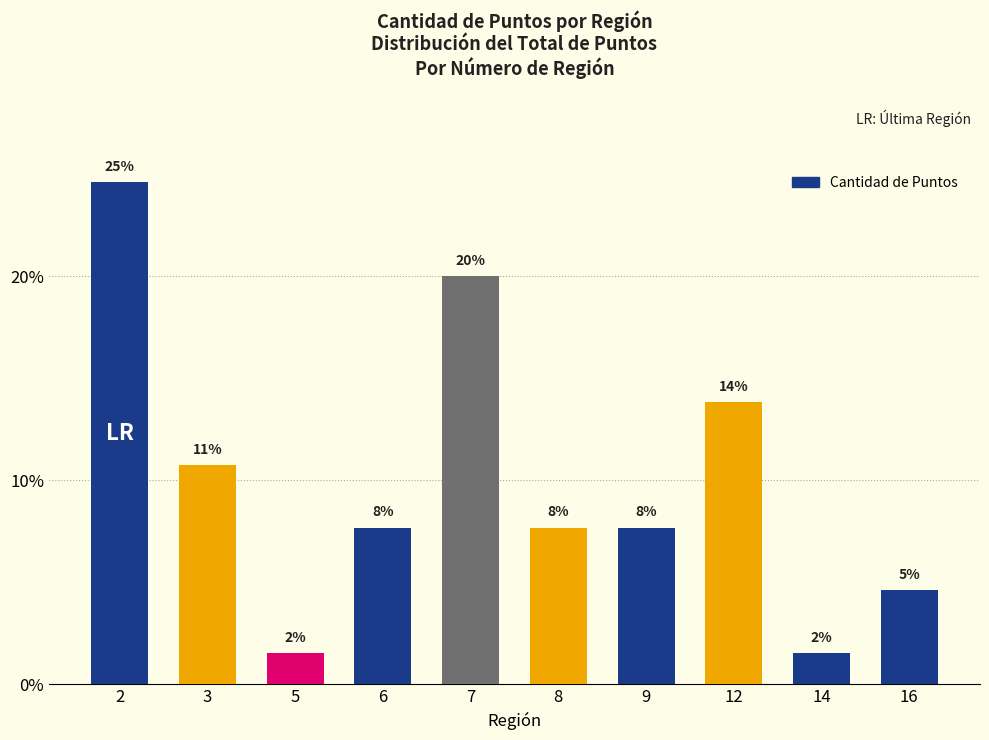

What is the difference between the maximum and second lowest values?

23.1